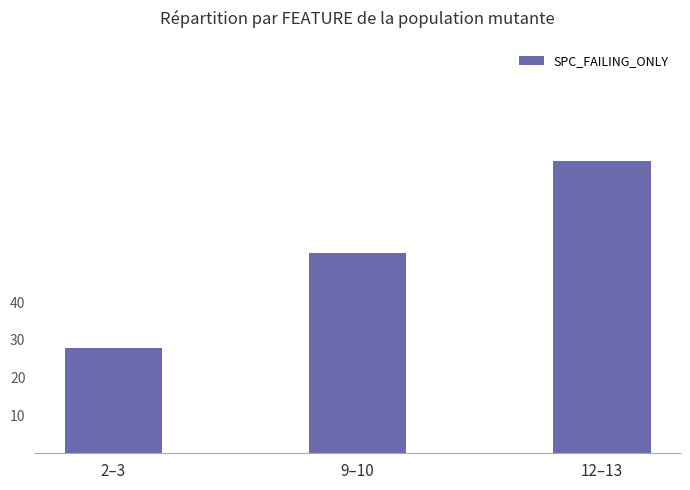

At which label is the value closest to 52?

9–10